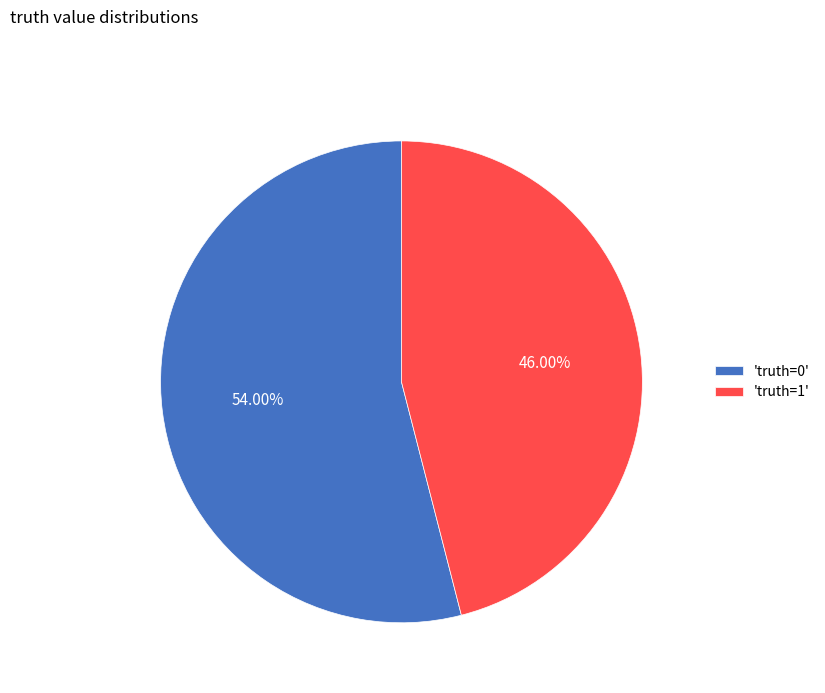

What is the ratio of the value at 'truth=1' to the value at 'truth=0'?

0.9